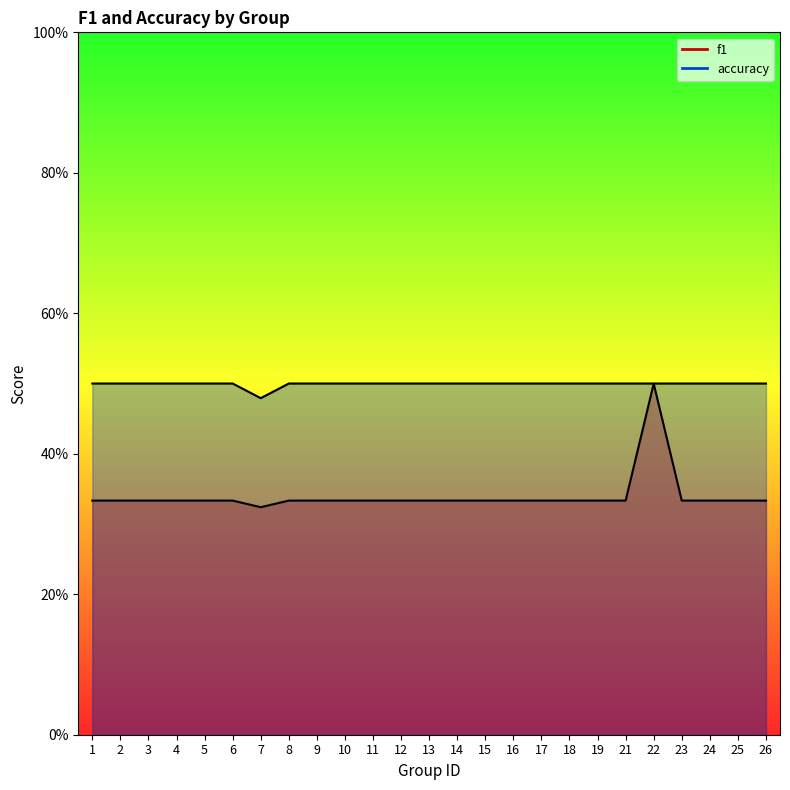

How many lines are shown in the chart?

2